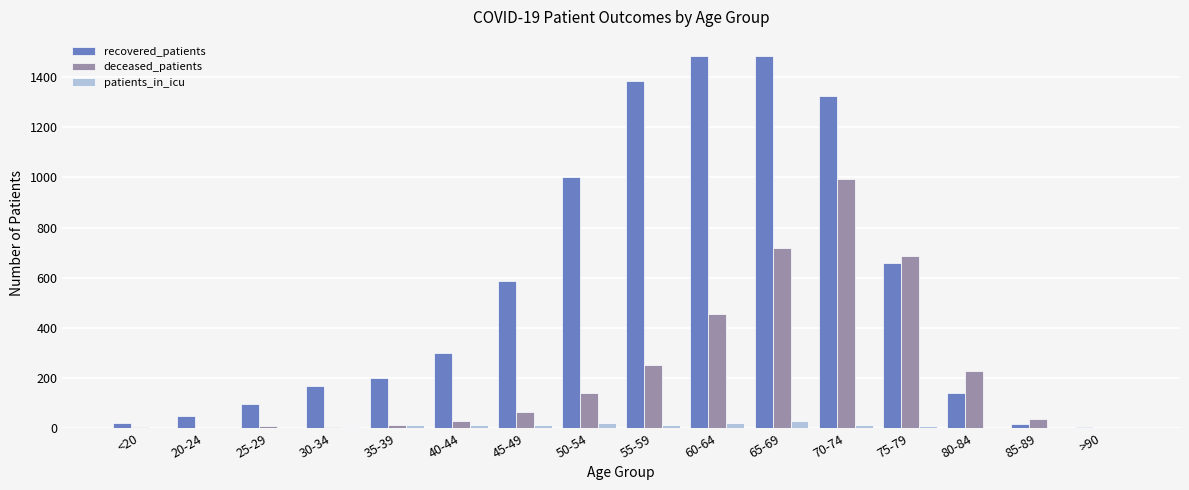

Is the value of patients_in_icu at 35-39 greater than the value of recovered_patients at 60-64?

No